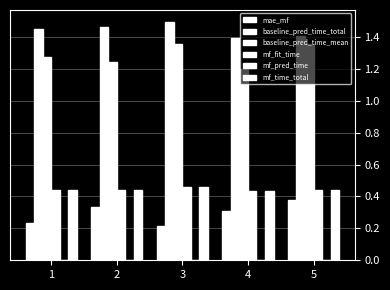

Does the chart contain stacked bars?

No